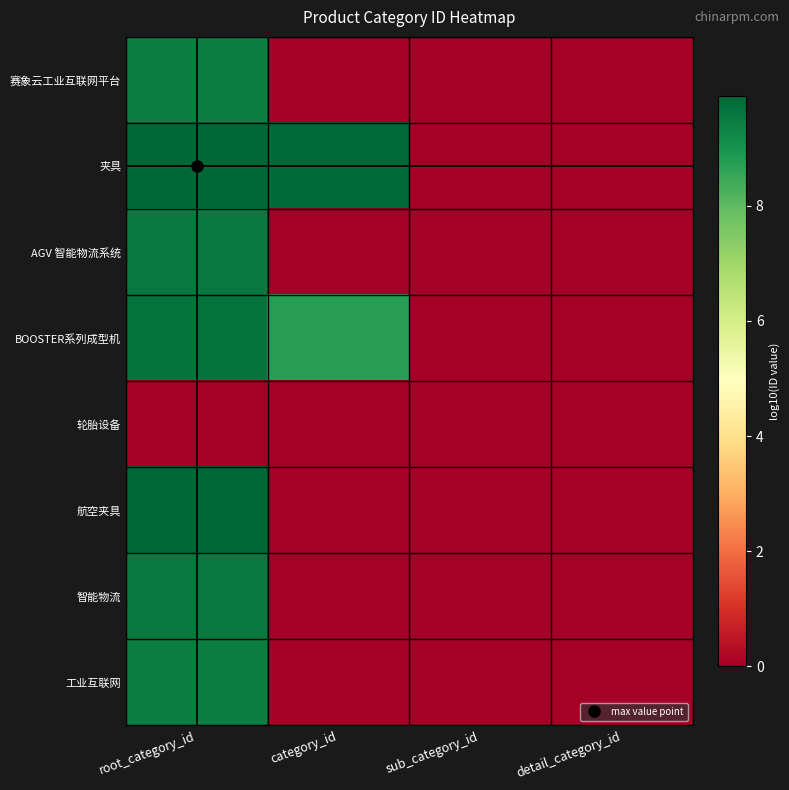

Between category_id and sub_category_id, which series saw the biggest shift?

夹具